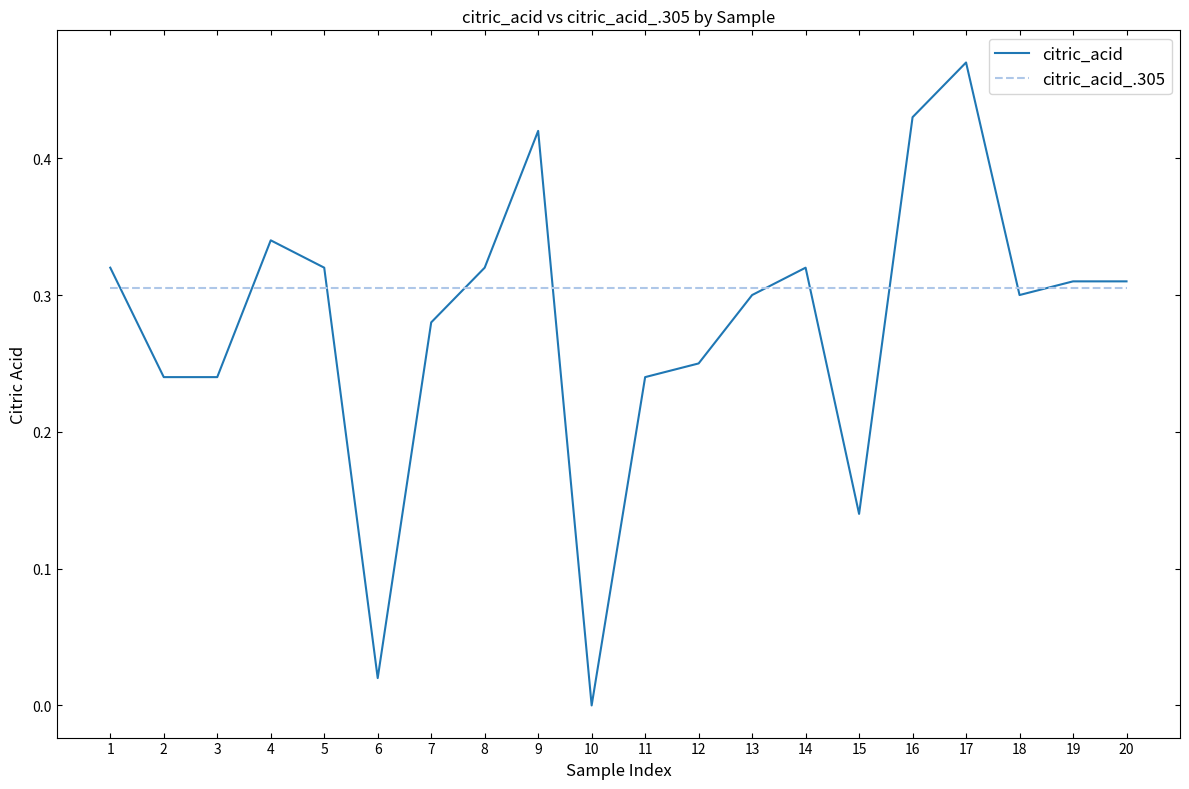

At which category does the chart reach its minimum across all series?

10